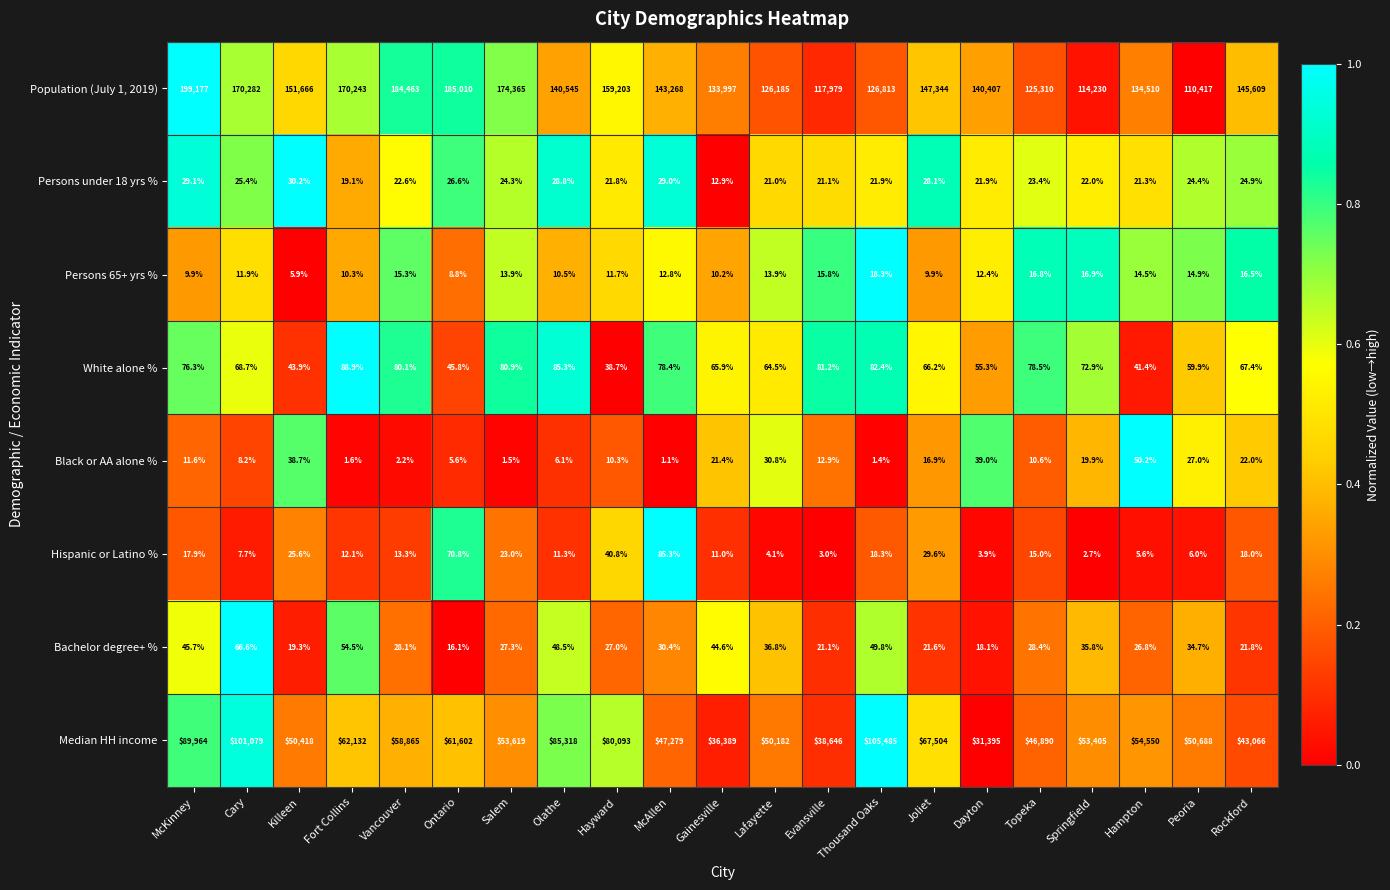

What is the average value of the Persons under 18 yrs % series?

23.8